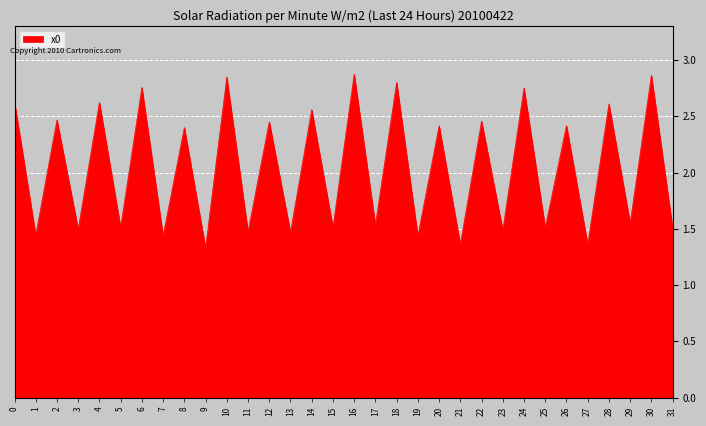

Count the values in the range 1 to 2.

16